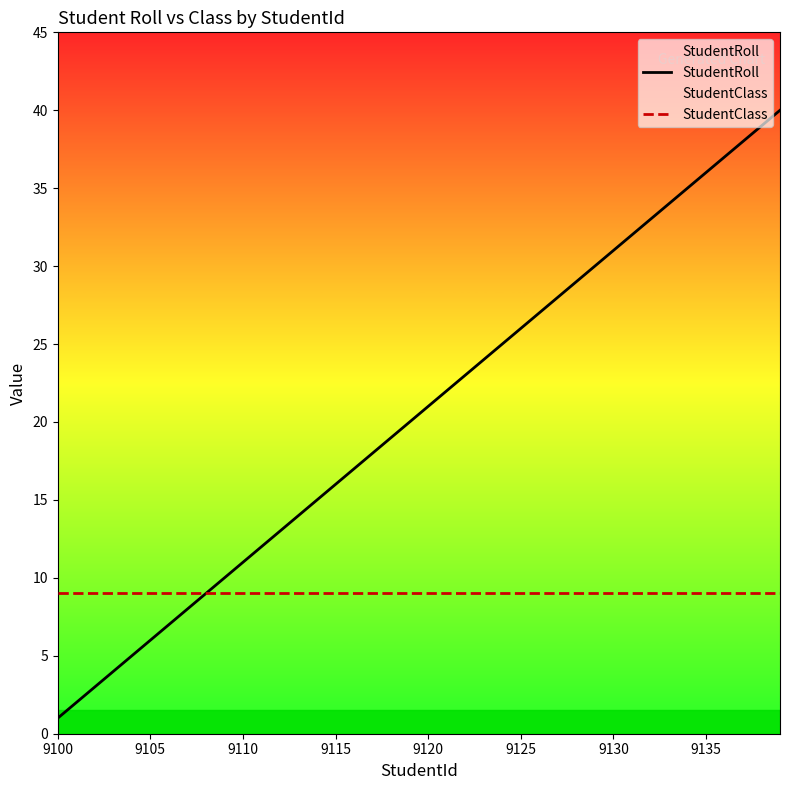

What is the minimum value for StudentClass?

9